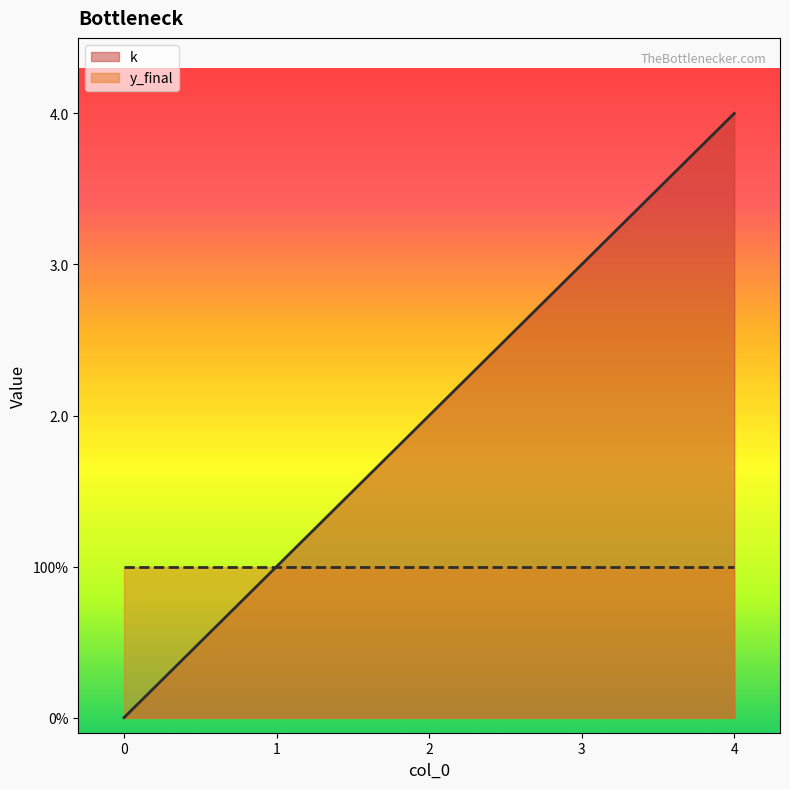

The value at 0 is -2. True or false?

False